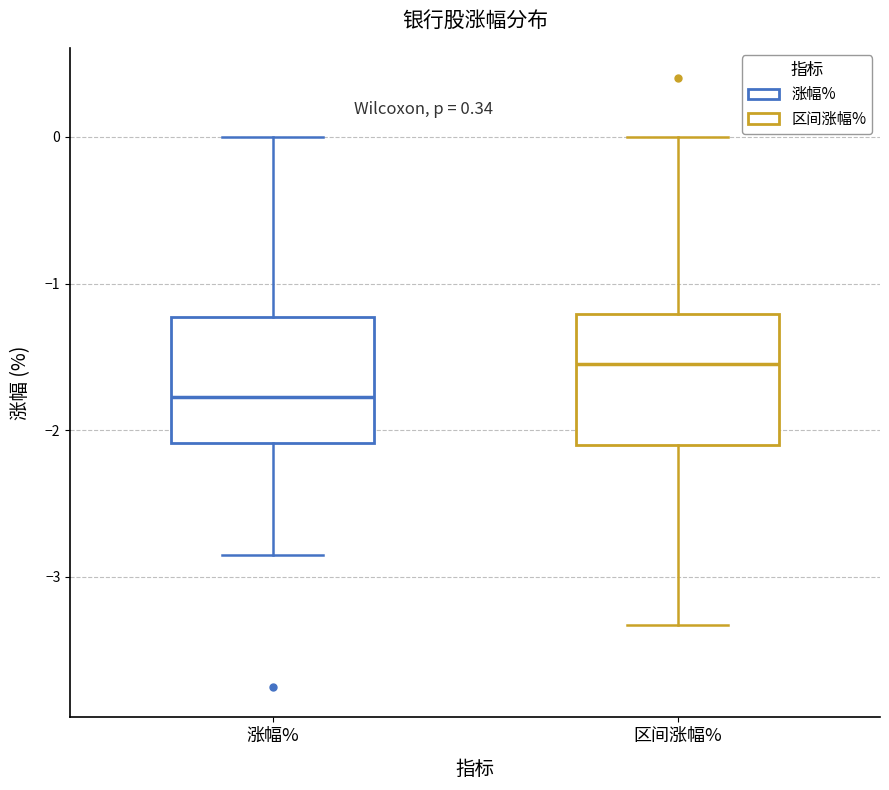

Reading left to right, read every box against the y-axis: the position of its median line, the range the box covers, and the ends of its whiskers. The values are not printed on the chart, so give them approximately, as read against the axis.

涨幅%: median -1.8, box -2.1 to -1.2, whiskers -2.8 to 0.0
区间涨幅%: median -1.5, box -2.1 to -1.2, whiskers -3.3 to 0.0